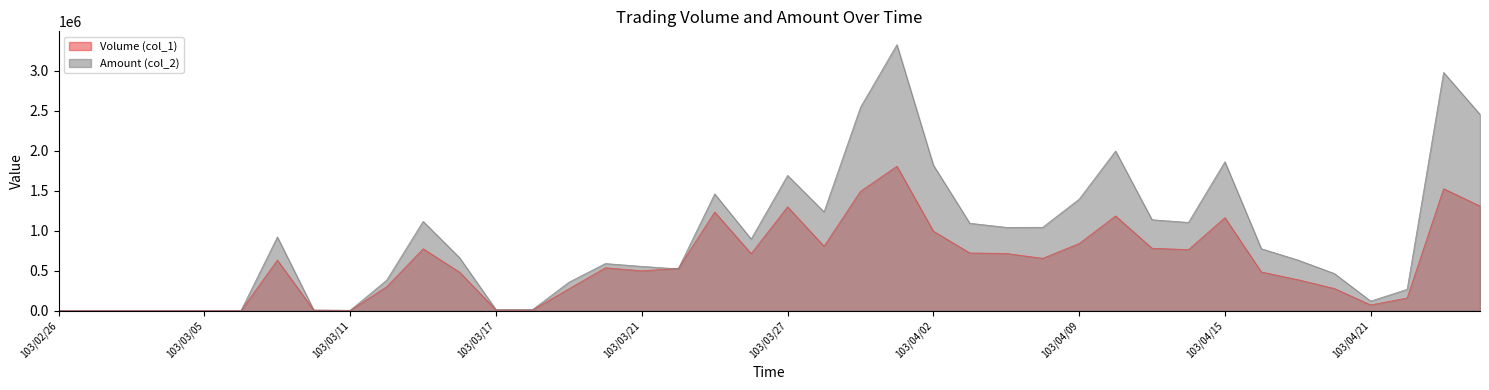

Reading left to right, extract all data points from this chart.

Volume (col_1): 0	0	0	0	0	0	634000	7000	5000	301000	775000	483000	10000	10000	275000	538000	500000	530000	1235000	715000	1300000	808000	1494000	1808000	996000	723000	717000	656000	841000	1186000	782000	765000	1165000	485000	389000	279000	73000	160000	1527000	1310000
Amount (col_2): 0	0	0	0	0	0	923370	9860	6600	383230	1117920	663810	13900	14100	357250	591020	555550	524300	1461790	897750	1692810	1237290	2544580	3328090	1822040	1094900	1043220	1044280	1395900	1997900	1138530	1105200	1863310	775970	635040	466710	121140	268310	2980770	2455940